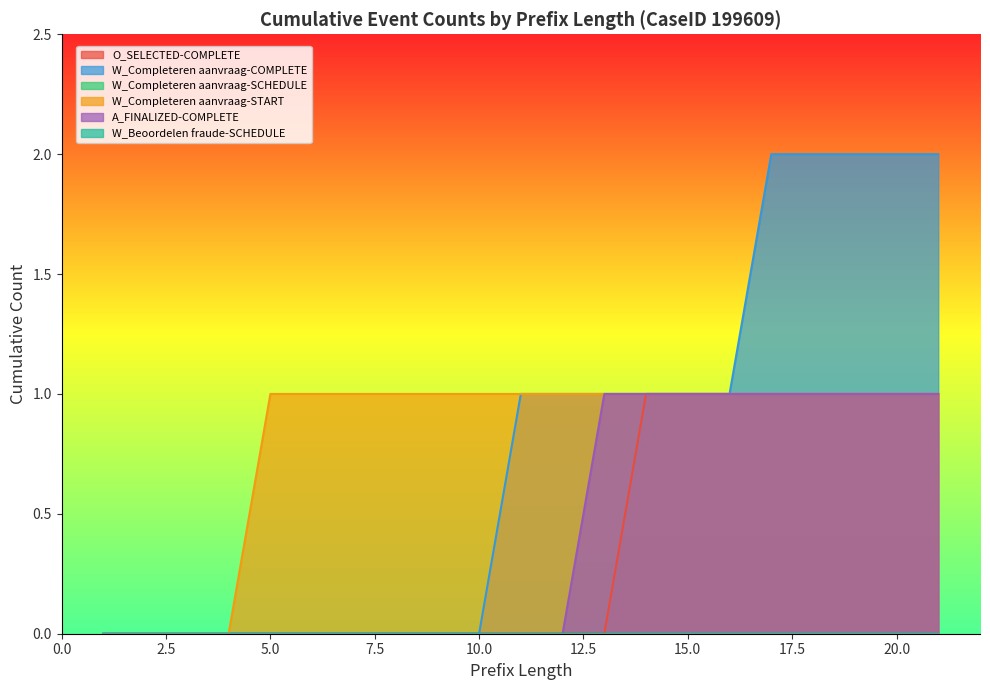

True or false: W_Completeren aanvraag-START and W_Completeren aanvraag-COMPLETE cross at least once.

False